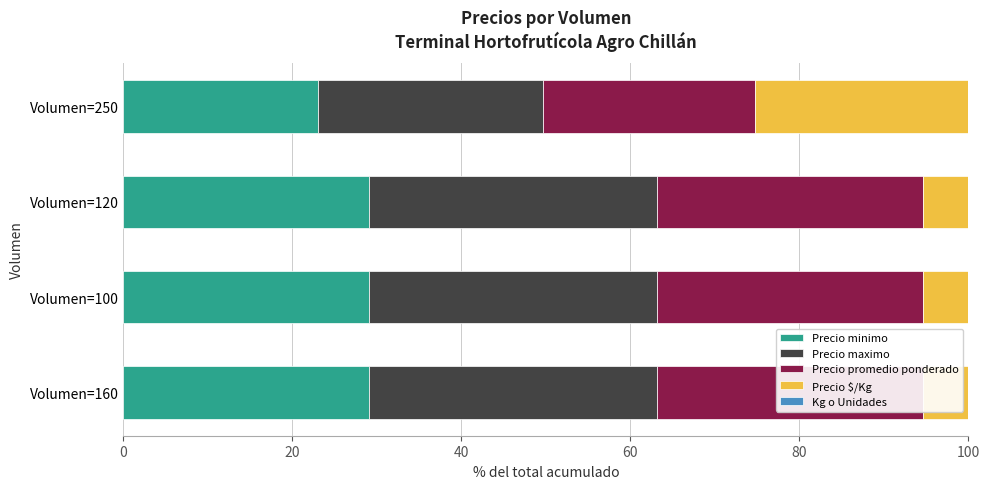

What is the greatest value displayed?

34.0